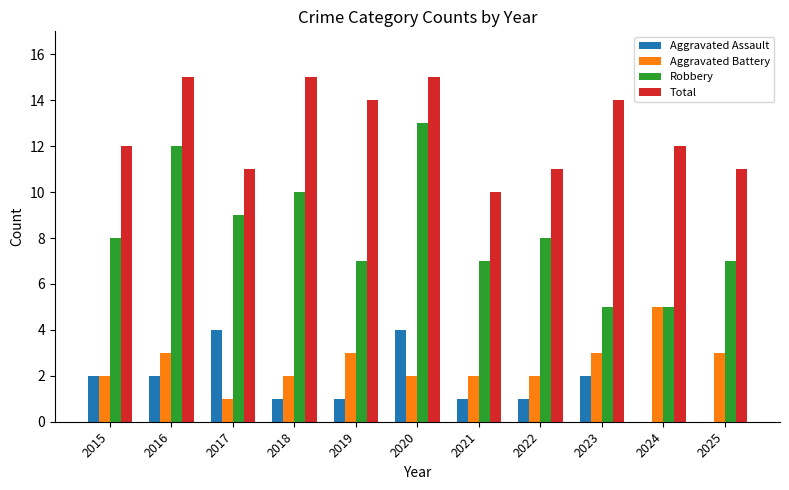

What is the maximum value shown in the chart?

15